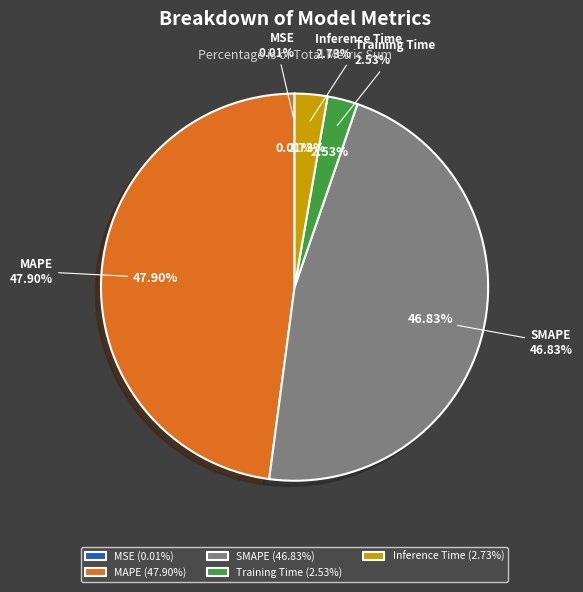

What percentage is NOT represented by SMAPE?

53.2%